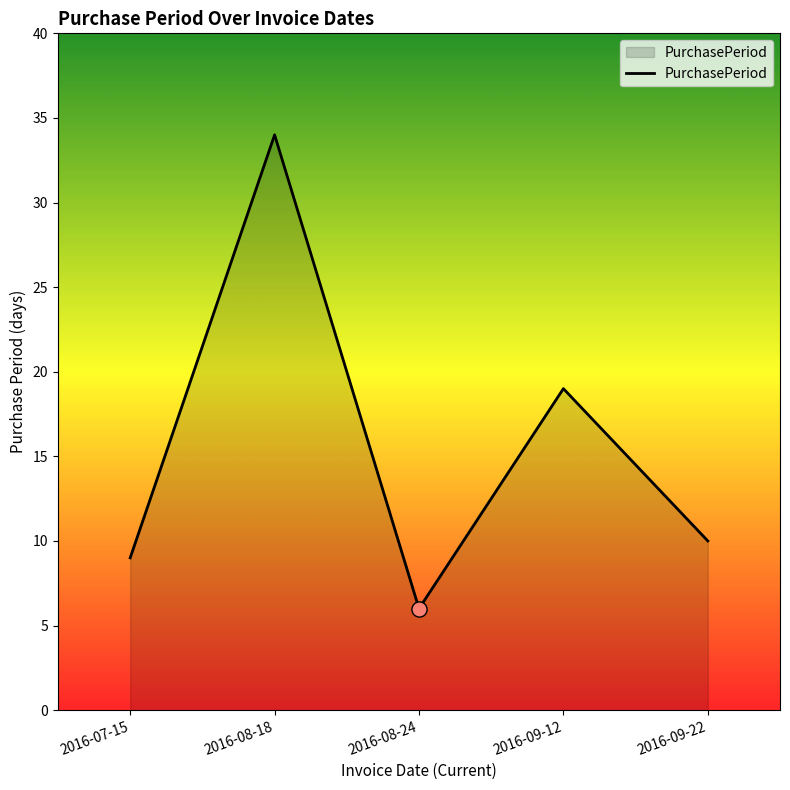

Approximately how many times larger is the value at 2016-08-24 compared to 2016-09-22?

0.6